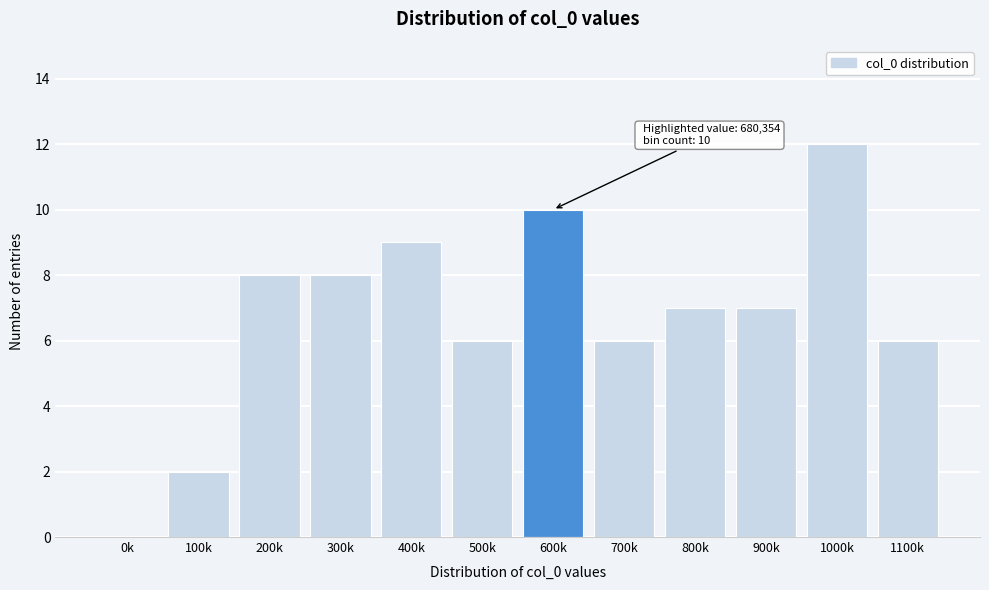

Reading left to right, transcribe all the data shown in this chart.

0k=0	100k=2	200k=8	300k=8	400k=9	500k=6	600k=10	700k=6	800k=7	900k=7	1000k=12	1100k=6